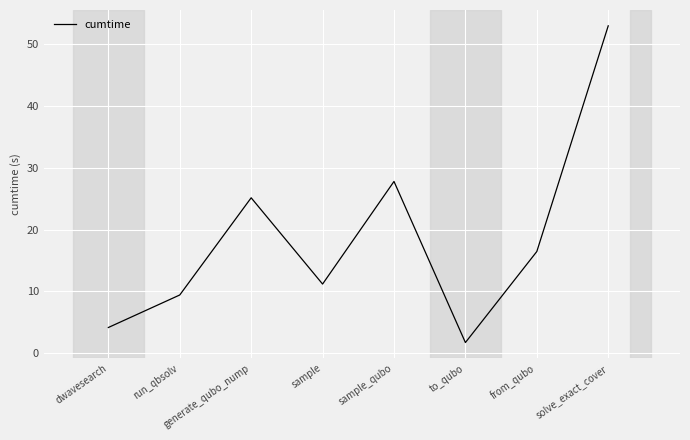

Reading left to right, transcribe all the data shown in this chart.

4.2	9.4	25.1	11.2	27.8	1.8	16.5	52.9